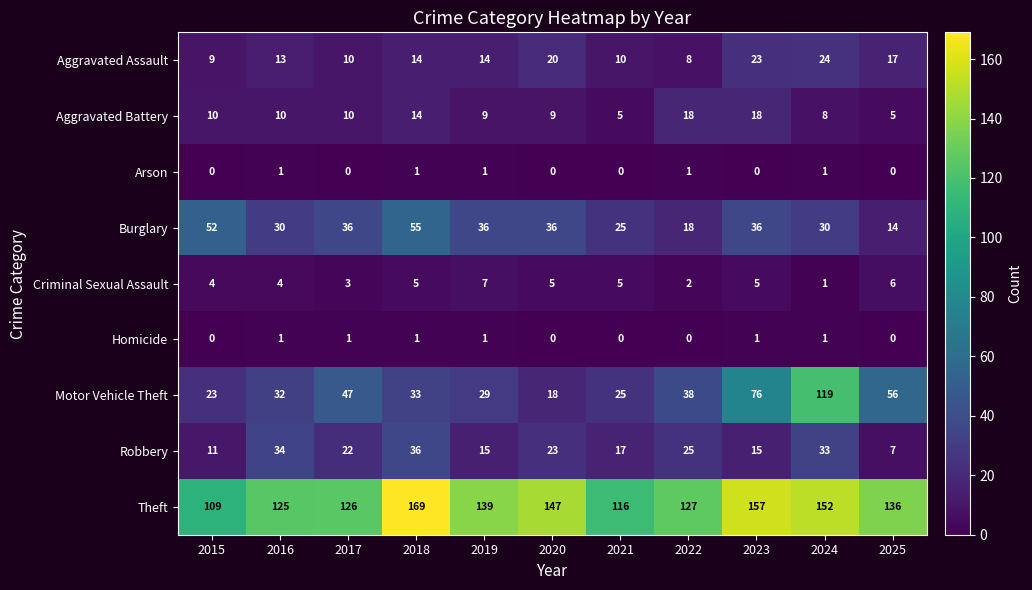

Rank the categories by Theft value from highest to lowest.

2018, 2023, 2024, 2020, 2019, 2025, 2022, 2017, 2016, 2021, 2015